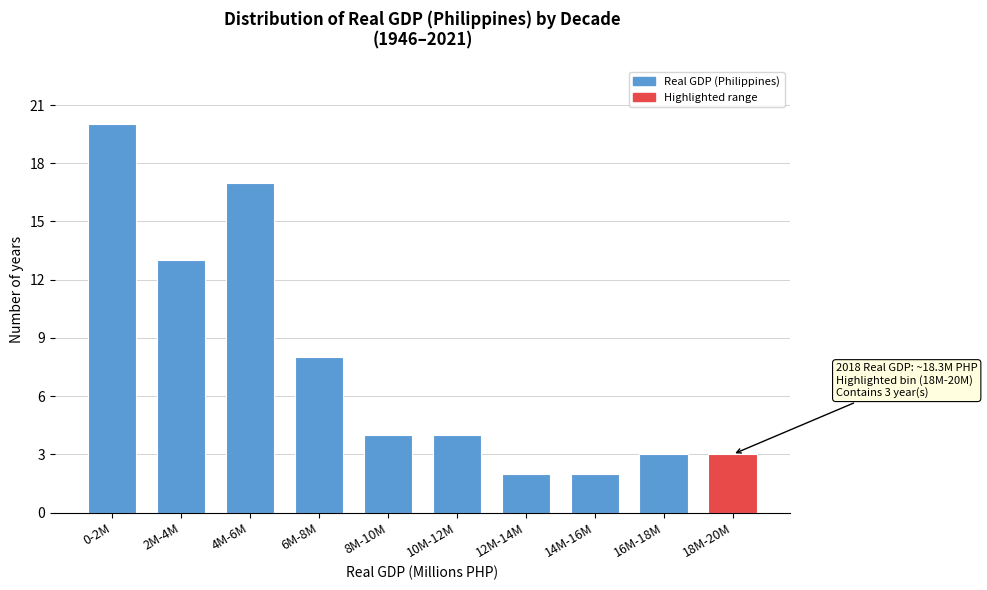

Reading right to left, what are all the values shown in this chart?

18M-20M=3	16M-18M=3	14M-16M=2	12M-14M=2	10M-12M=4	8M-10M=4	6M-8M=8	4M-6M=17	2M-4M=13	0-2M=20